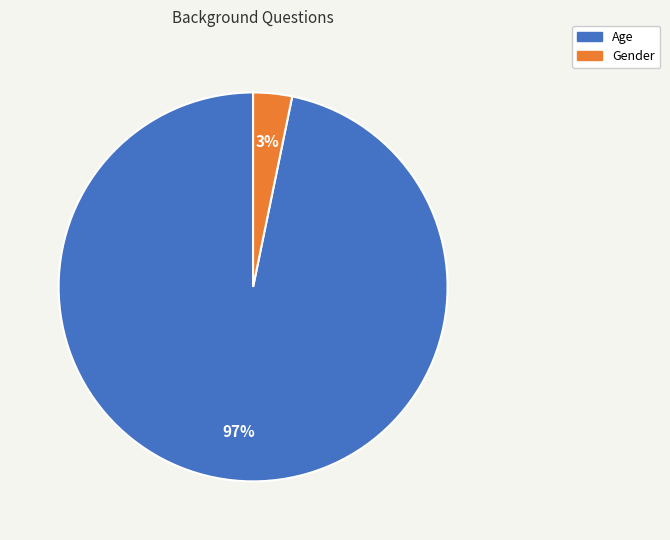

How many slices are in this pie chart?

2